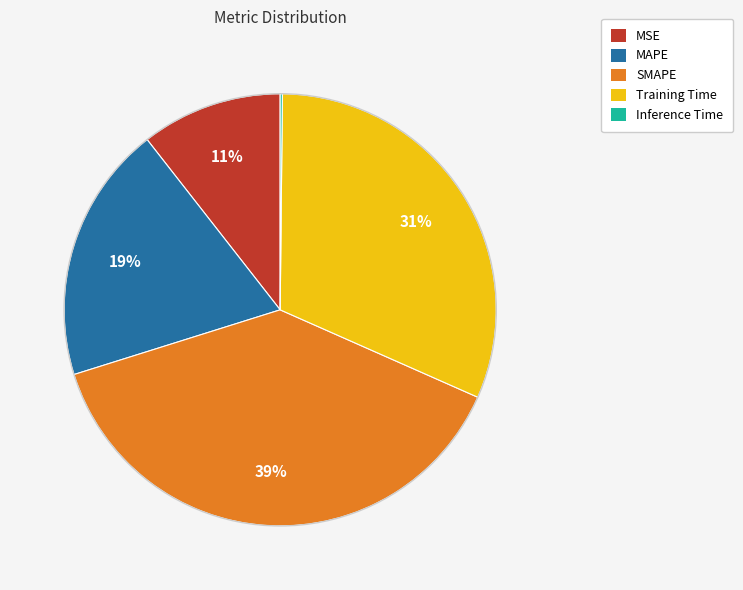

To the nearest percent, what is the average slice percentage?

20%